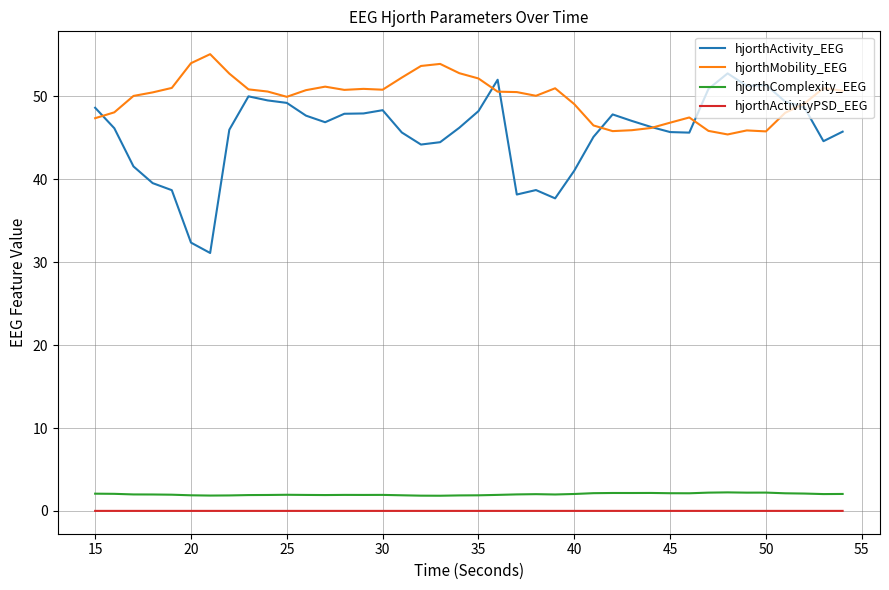

List the series in order of their peak value, lowest first.

hjorthActivityPSD_EEG, hjorthComplexity_EEG, hjorthActivity_EEG, hjorthMobility_EEG